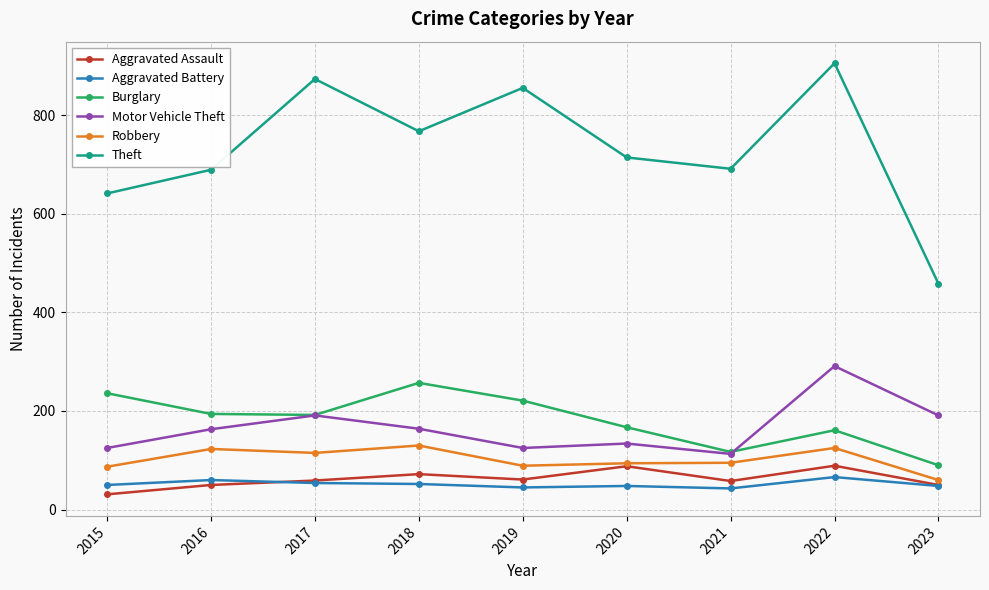

How many values in the Aggravated Assault series are below 59?

4